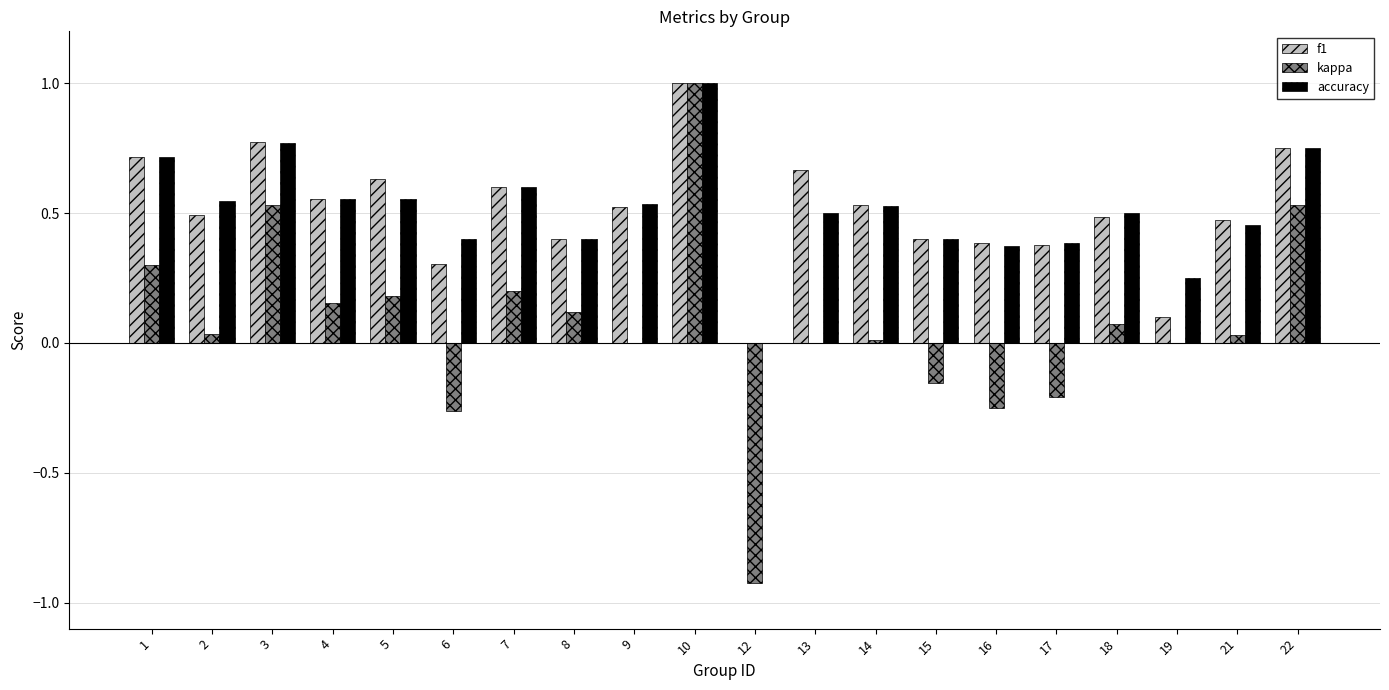

How many groups of bars are there?

20